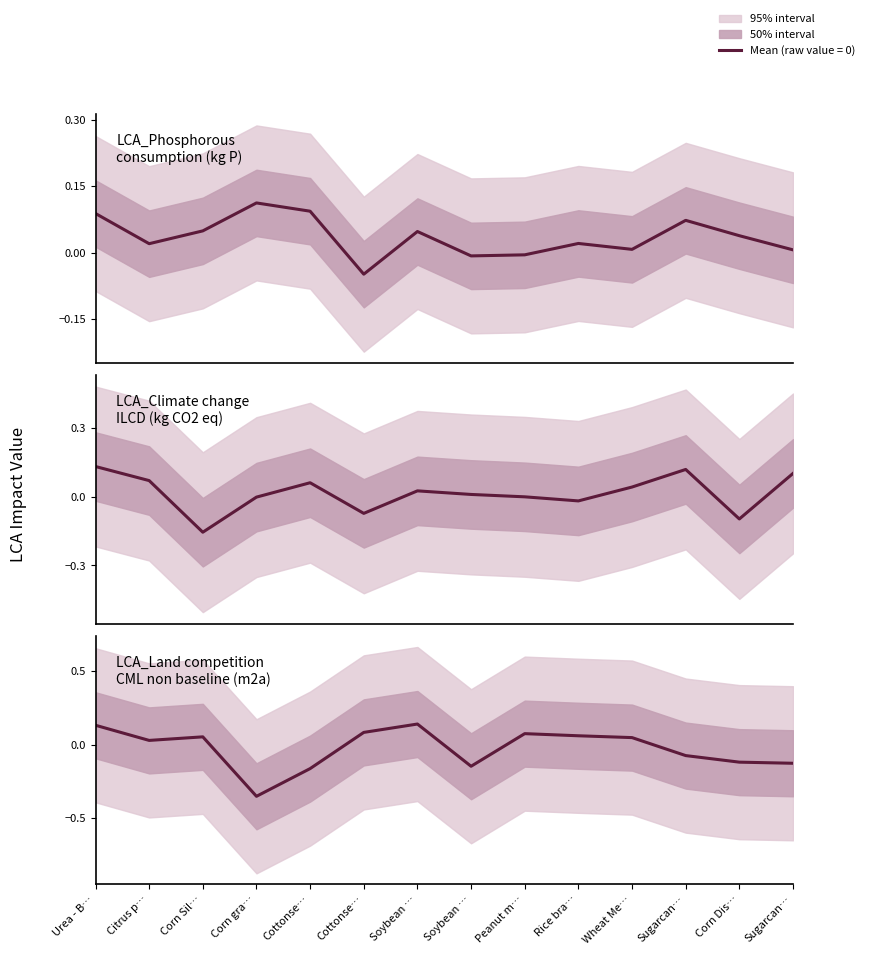

Reading left to right, transcribe all the data shown in this chart.

LCA_Phosphorous consumption (kg P): 0.1	0.0	0.0	0.1	0.1	-0.0	0.0	-0.0	-0.0	0.0	0.0	0.1	0.0	0.0
LCA_Climate change ILCD (kg CO2 eq): 0.1	0.1	-0.2	-0.0	0.1	-0.1	0.0	0.0	0.0	-0.0	0.0	0.1	-0.1	0.1
LCA_Land competition CML non baseline (m2a): 0.1	0.0	0.1	-0.4	-0.2	0.1	0.1	-0.1	0.1	0.1	0.0	-0.1	-0.1	-0.1